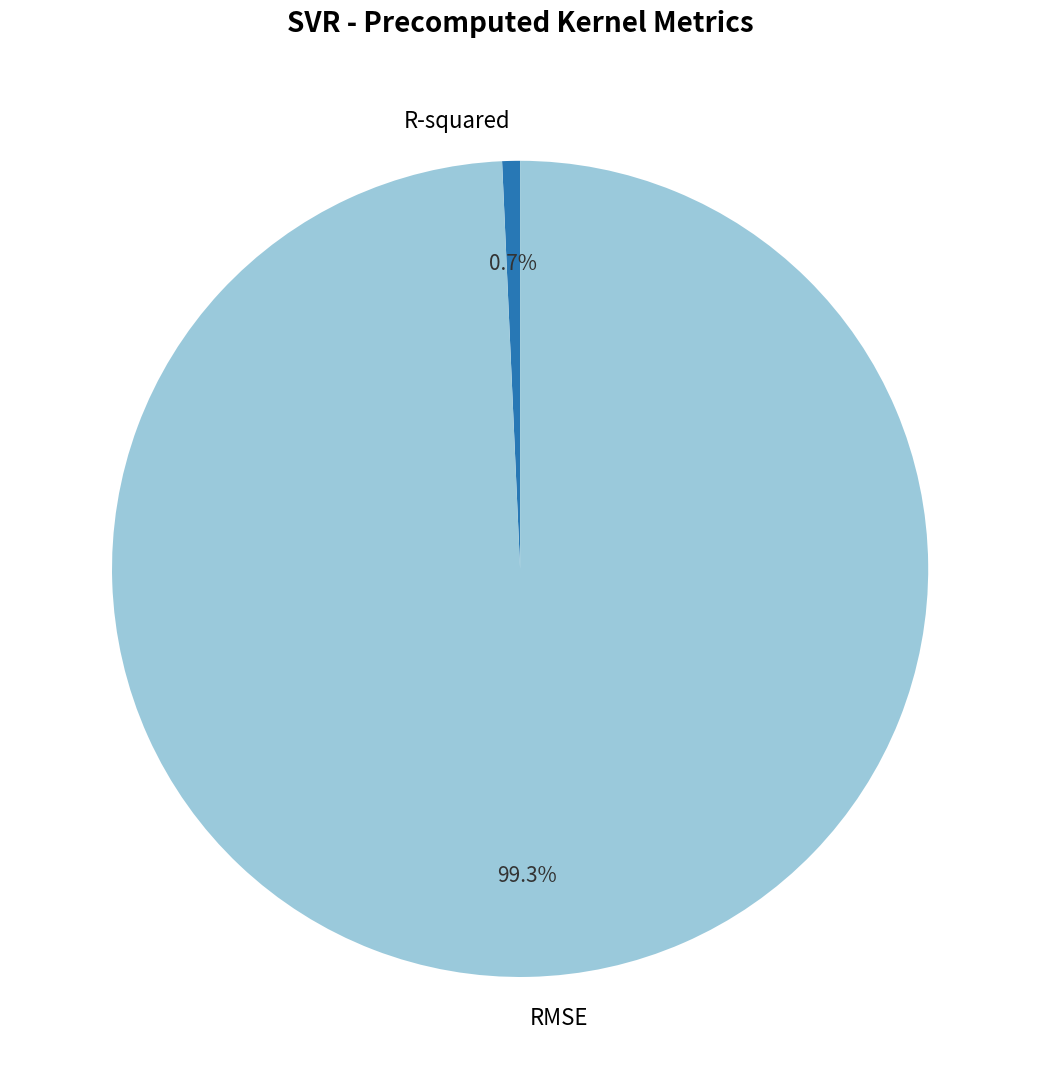

To the nearest percent, what is the difference between the largest and smallest slice percentages?

99%